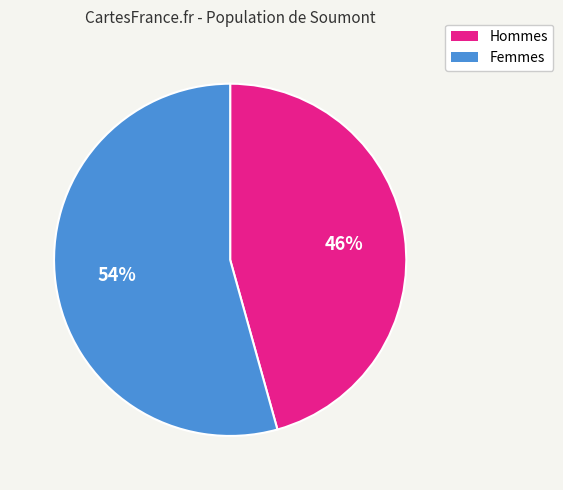

To the nearest percent, what portion does Hommes represent?

46%